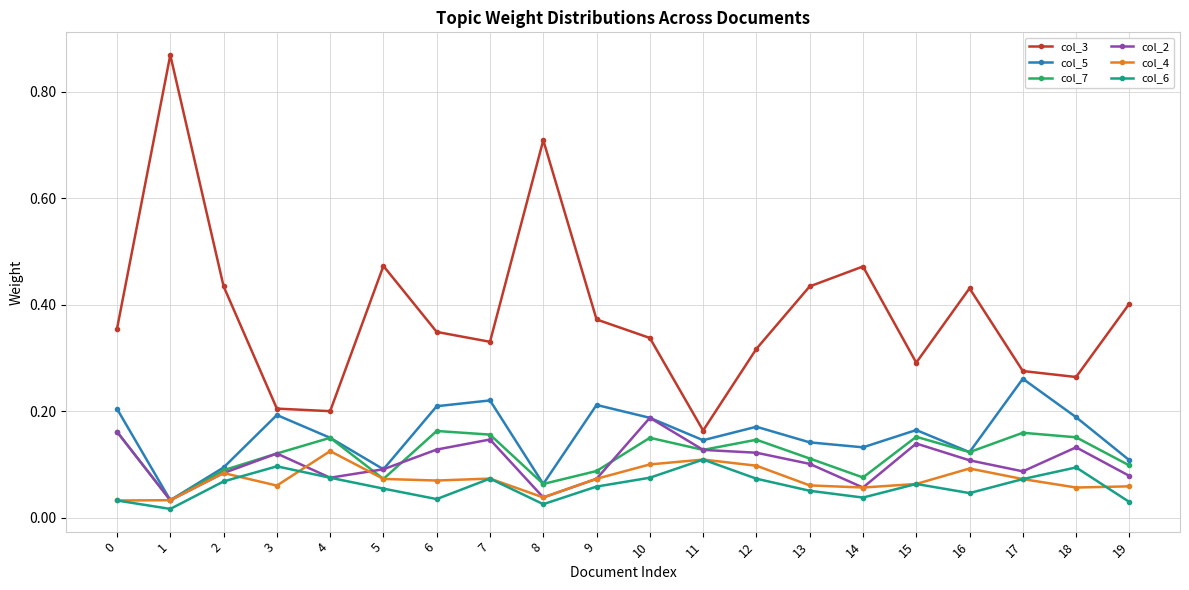

At which label does col_2 reach its peak?

10